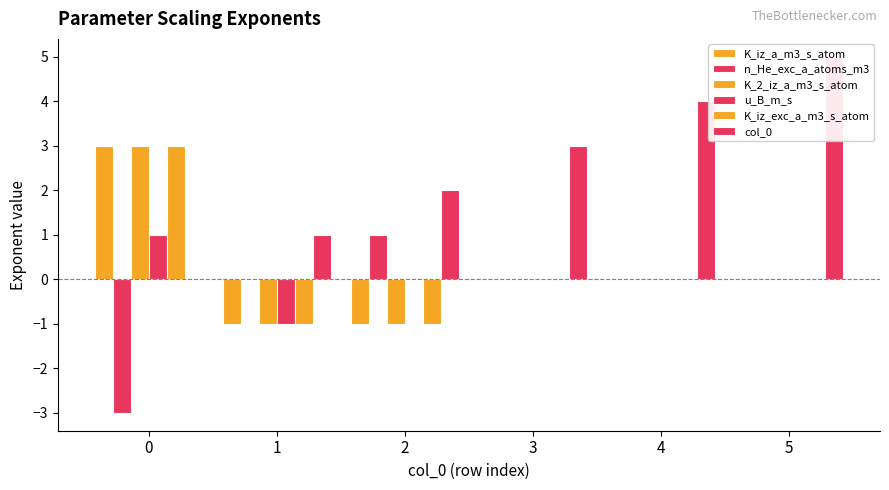

At which label does K_2_iz_a_m3_s_atom reach its minimum?

1